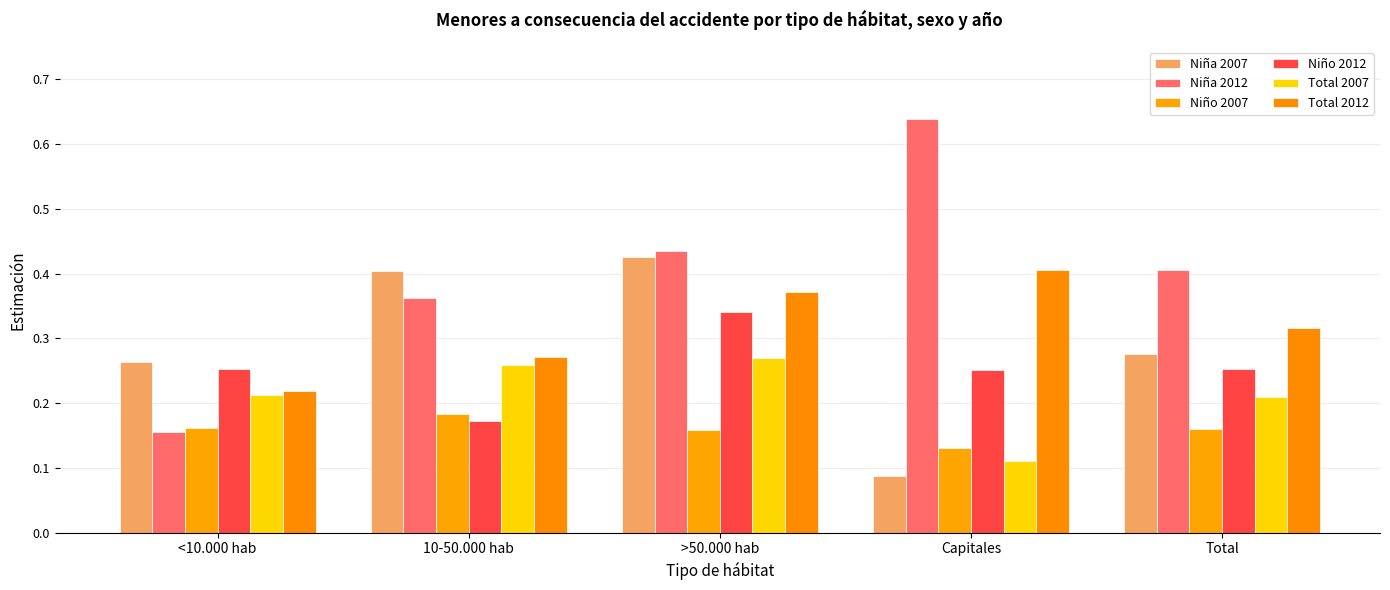

Rank the series at <10.000 hab from highest to lowest value.

Niña 2007, Niño 2012, Total 2012, Total 2007, Niño 2007, Niña 2012